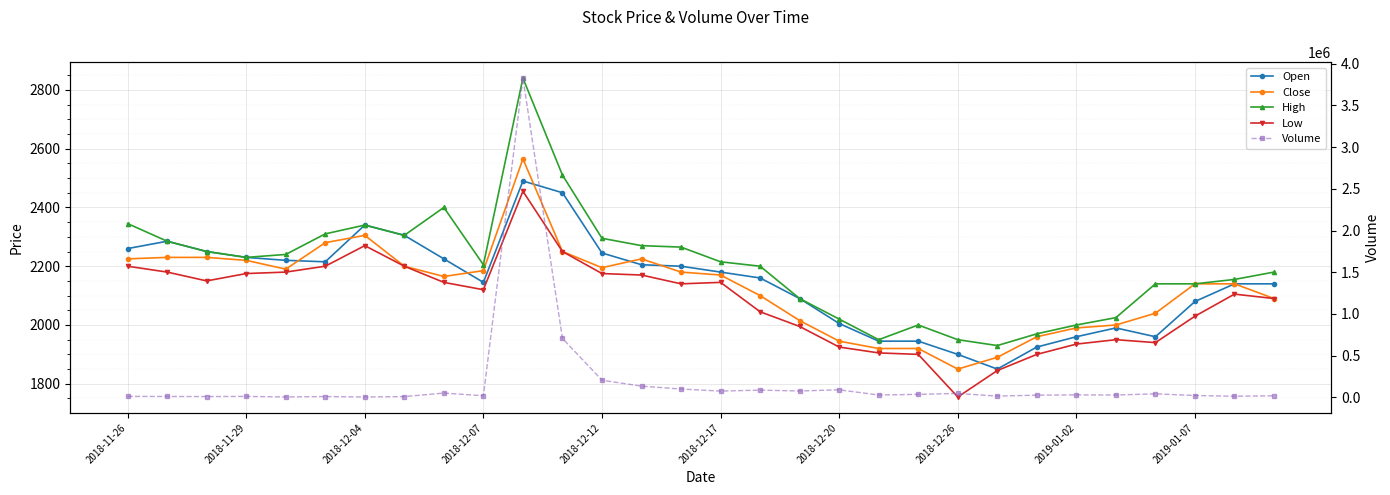

What is the sum of all Open values?

64335